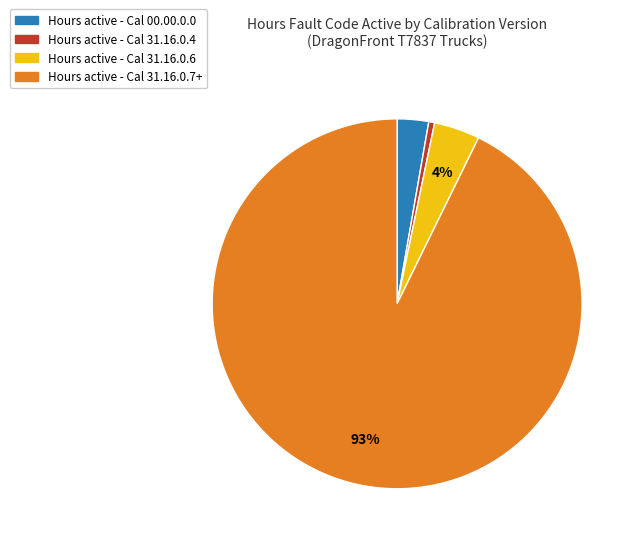

True or false: Hours active - Cal 31.16.0.4 accounts for 1% of the total.

True